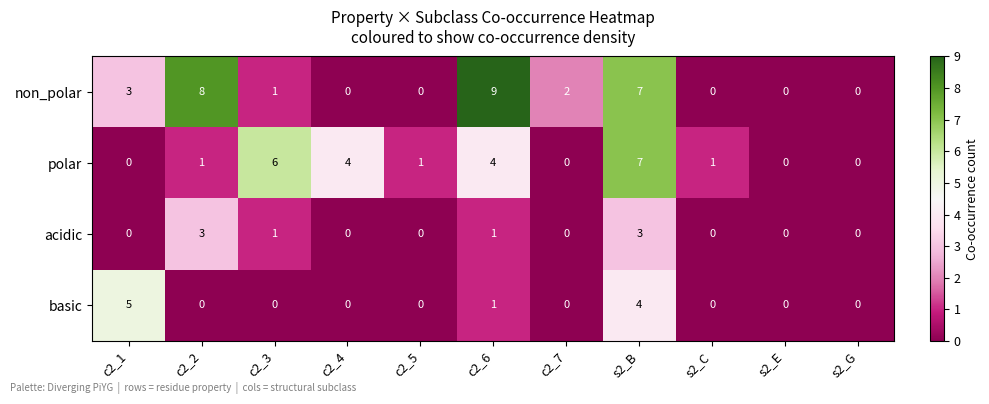

True or false: non_polar has a value of 4 at c2_5.

False